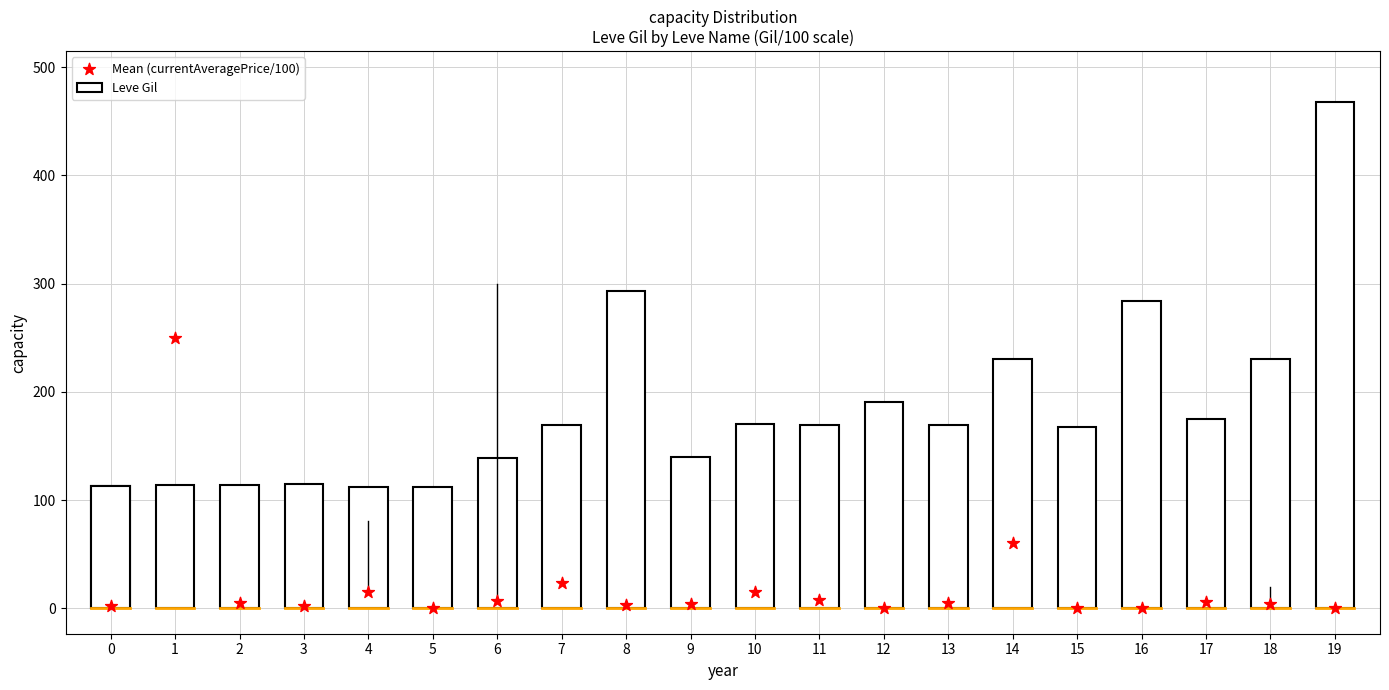

What is the change in value from 7 to 13?

-18.8